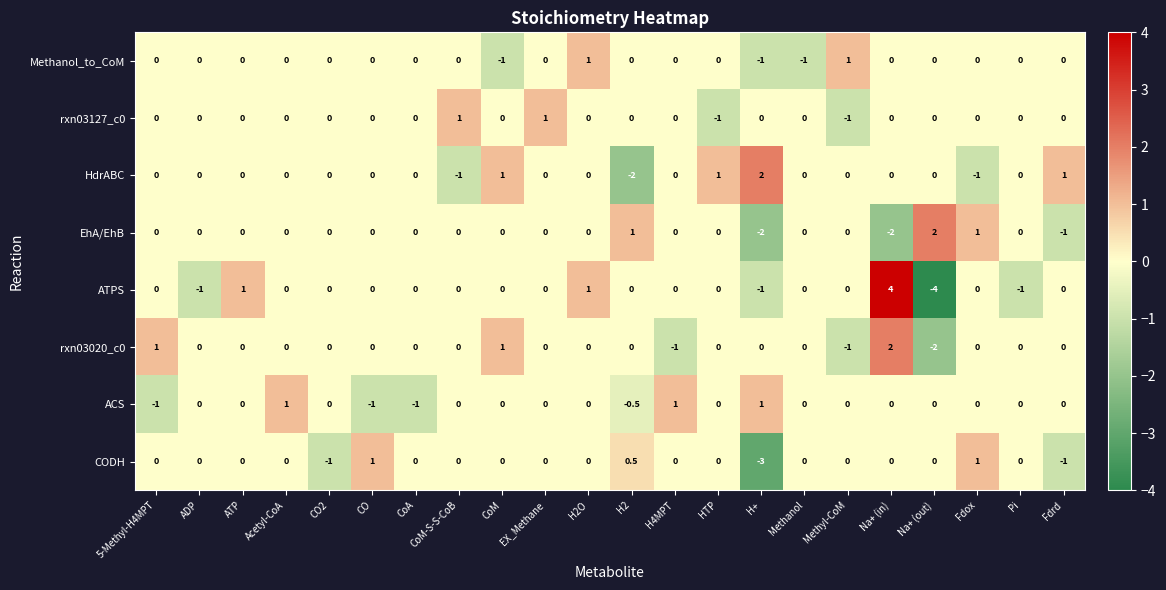

Count the ATPS values in the range 0 to 1.

17